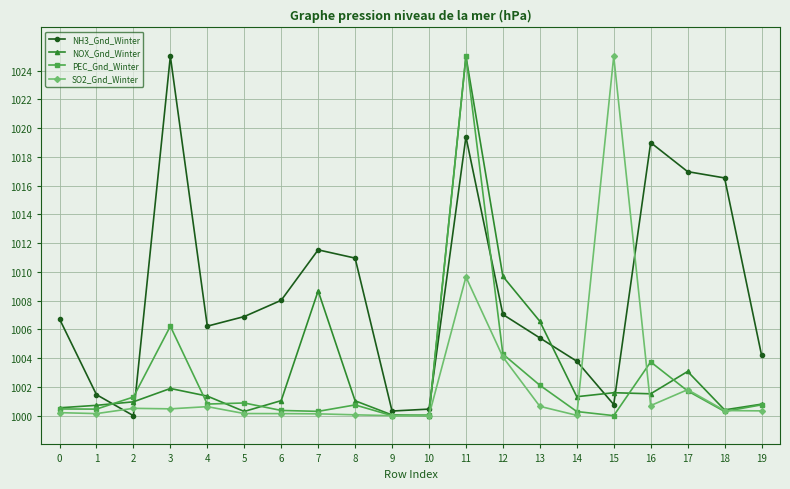

Which series ends up on top after the final intersection of PEC_Gnd_Winter and NH3_Gnd_Winter?

NH3_Gnd_Winter